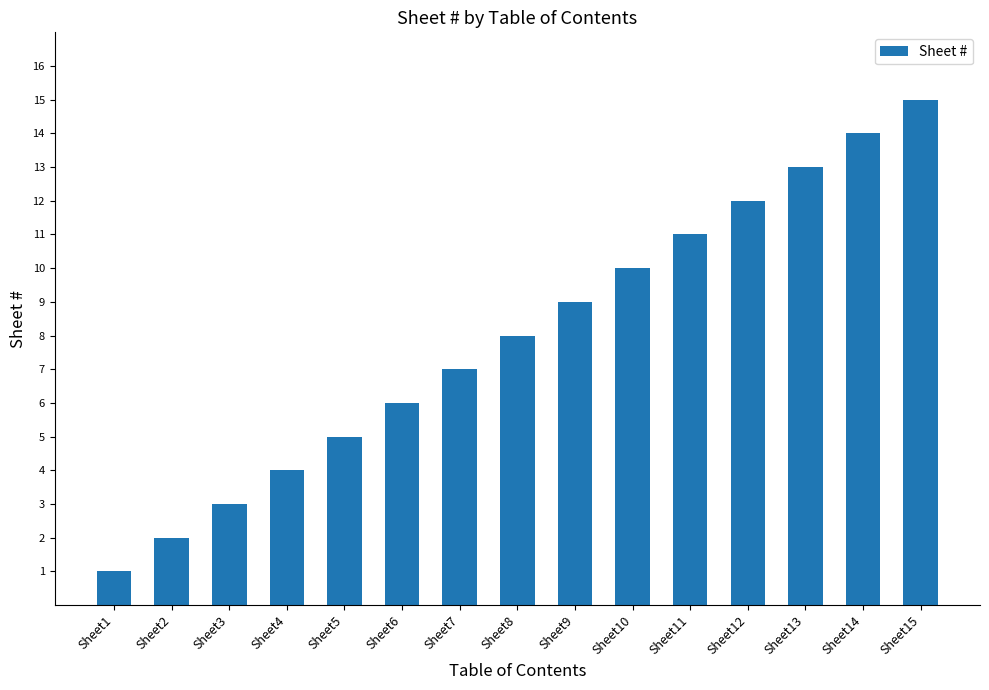

The value at Sheet2 is 2. True or false?

True